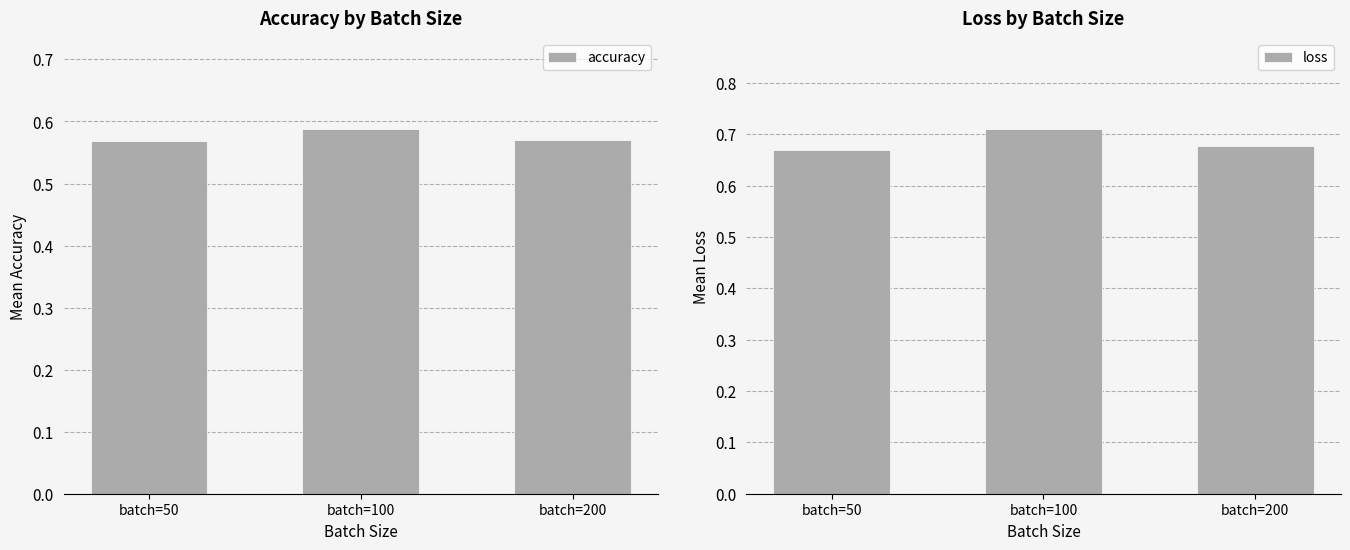

What is the value of the loss bar at the 3rd from the left?

0.7